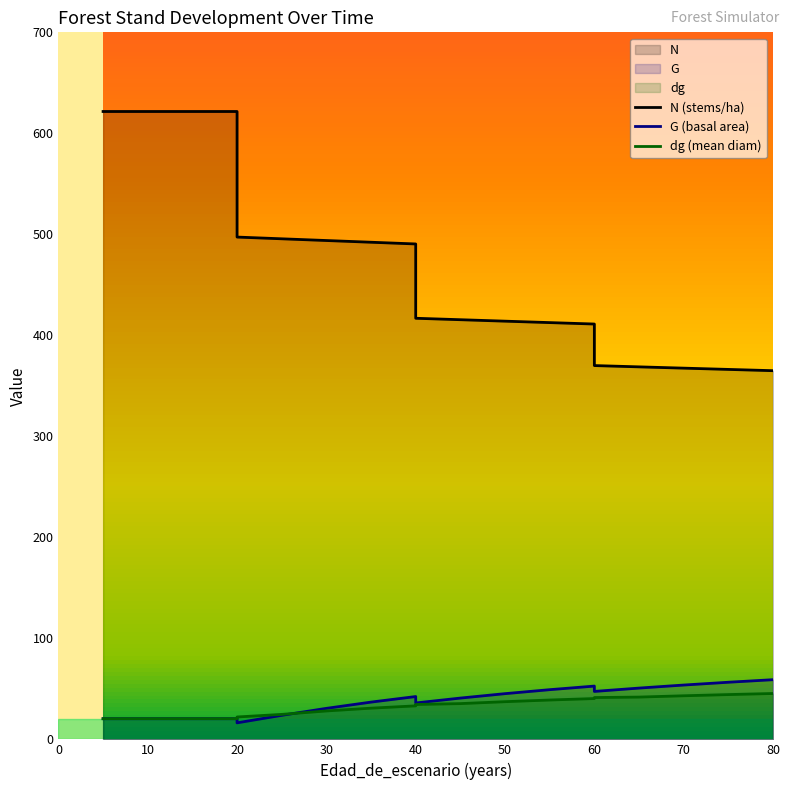

What is the difference between the second highest and second lowest values in the G series?

36.1